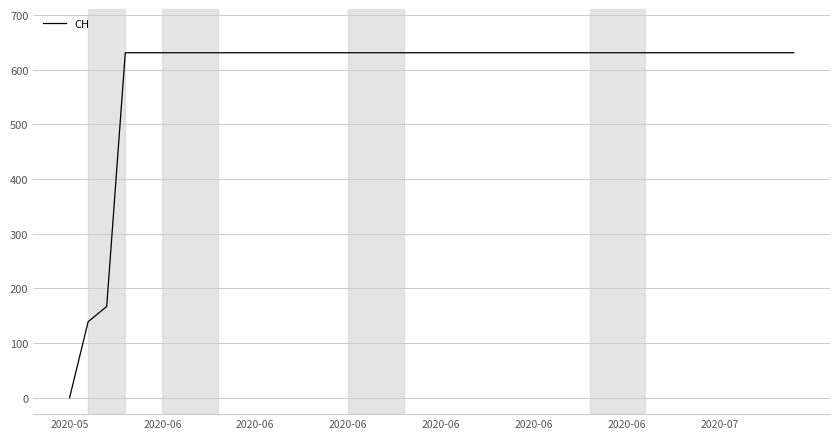

What is the maximum value shown in the chart?

631